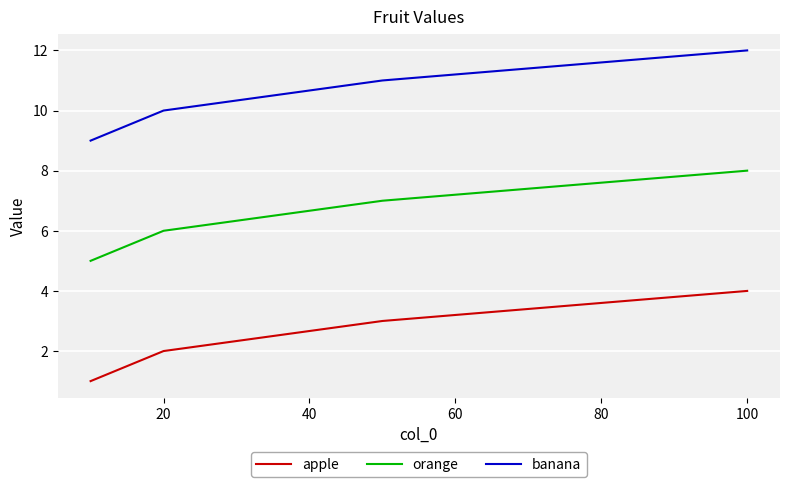

Which series has the largest total across all categories?

banana